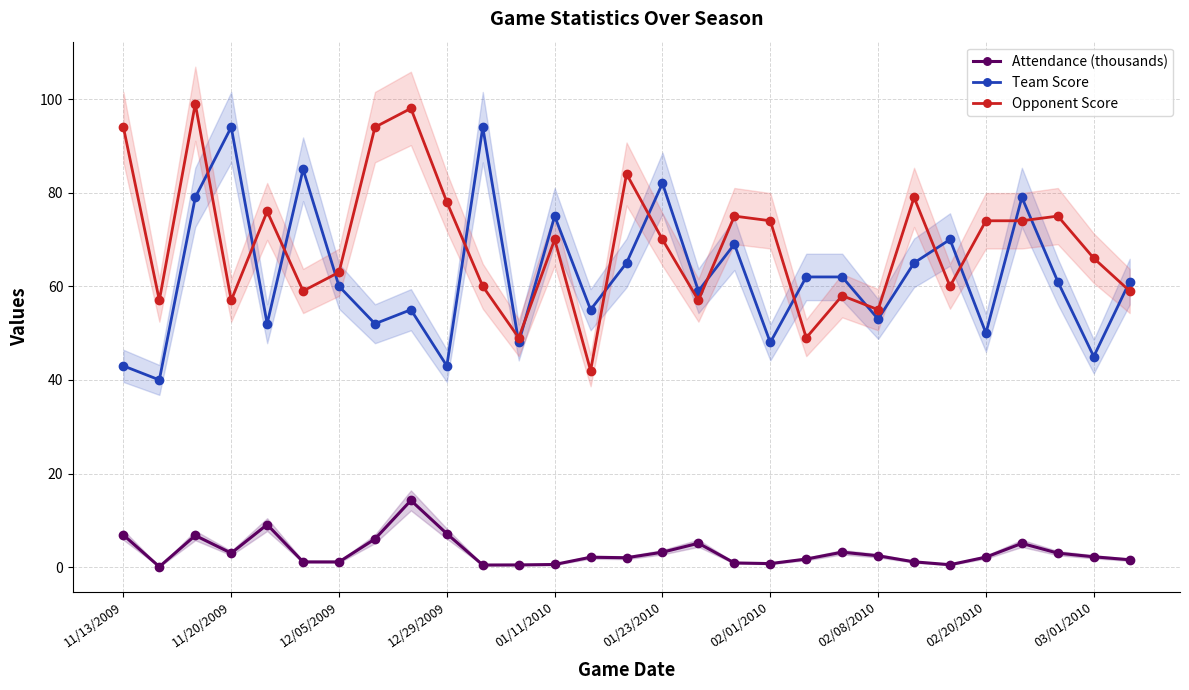

True or false: Attendance (thousands) has more than 2 interior local peaks.

True